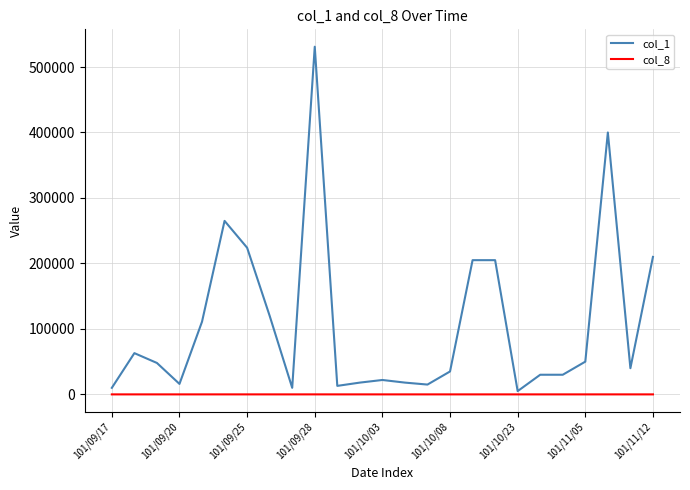

Which series has the largest total across all categories?

col_1